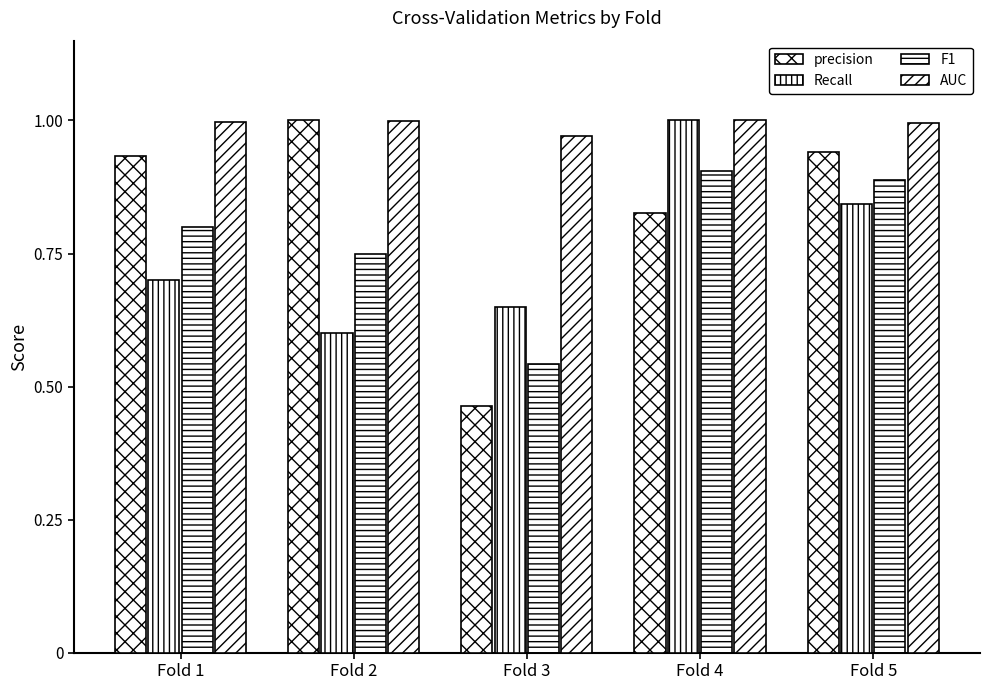

How many categories are shown in the chart?

5